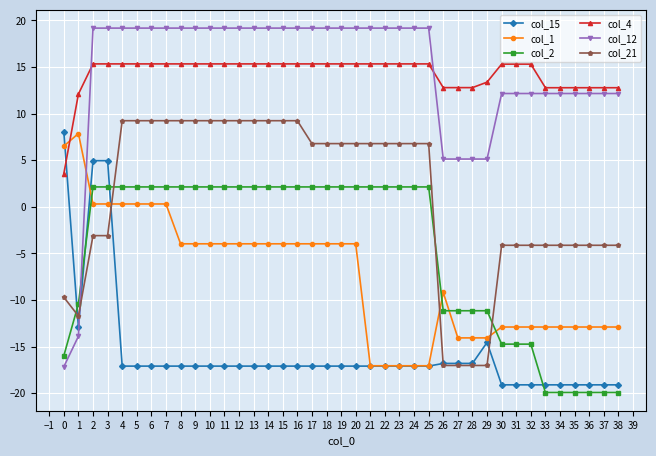

What are all the series names shown in the legend?

col_15, col_1, col_2, col_4, col_12, col_21